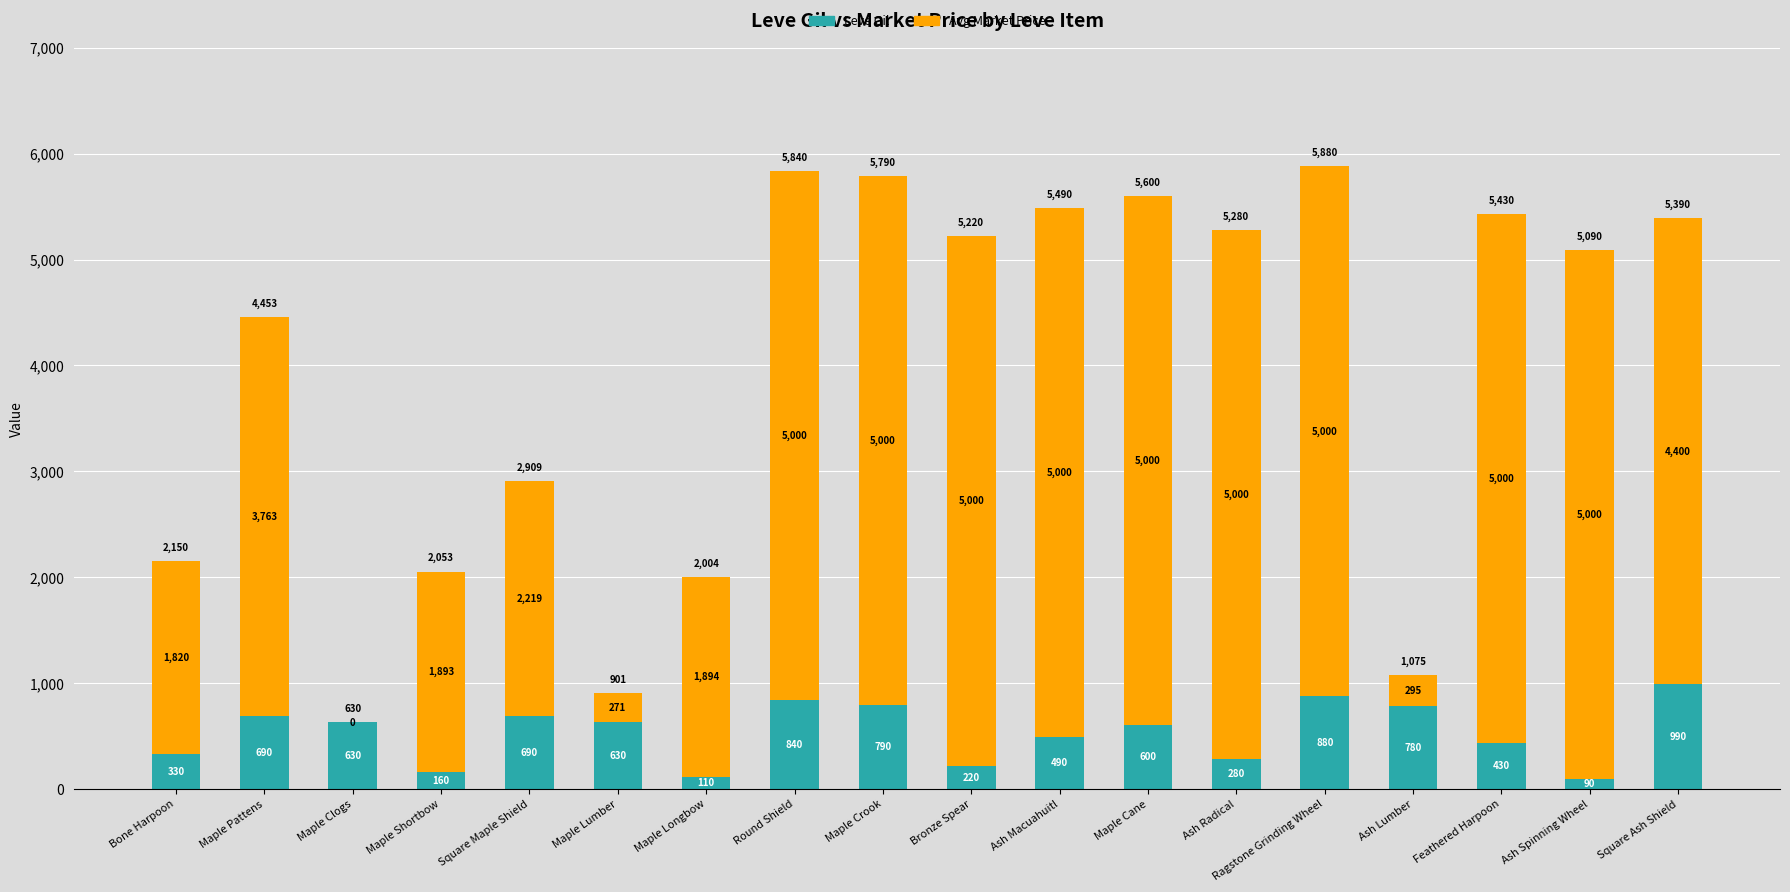

What is the total value across all series at Maple Crook?

5790